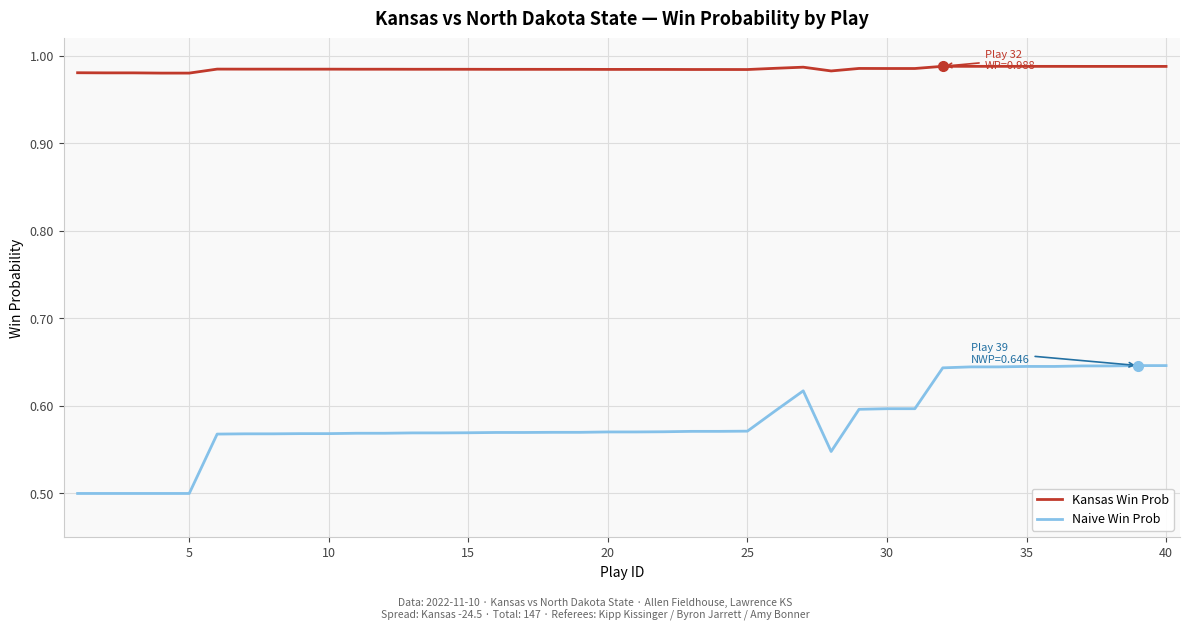

Rank the series by their average value, from highest to lowest.

Kansas Win Prob, Naive Win Prob